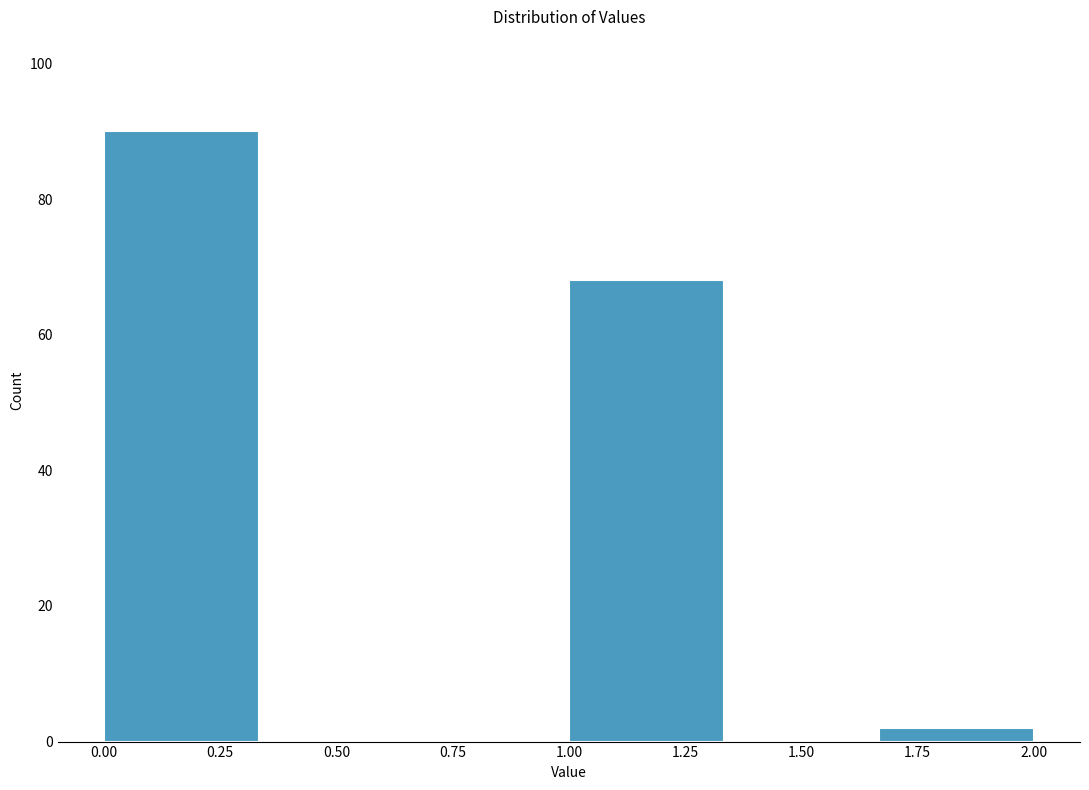

Over which range of the x-axis is the bar tallest?

0.00 to 0.35